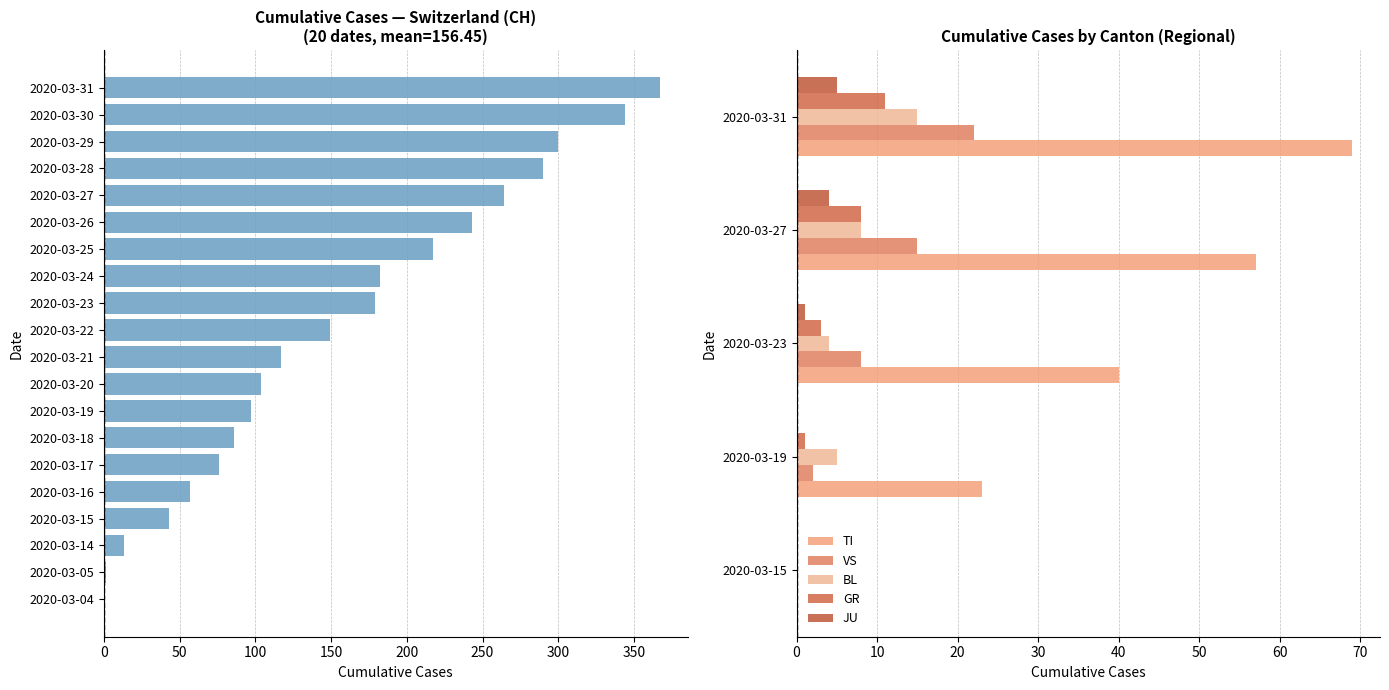

Which series has the largest total across all categories?

CH